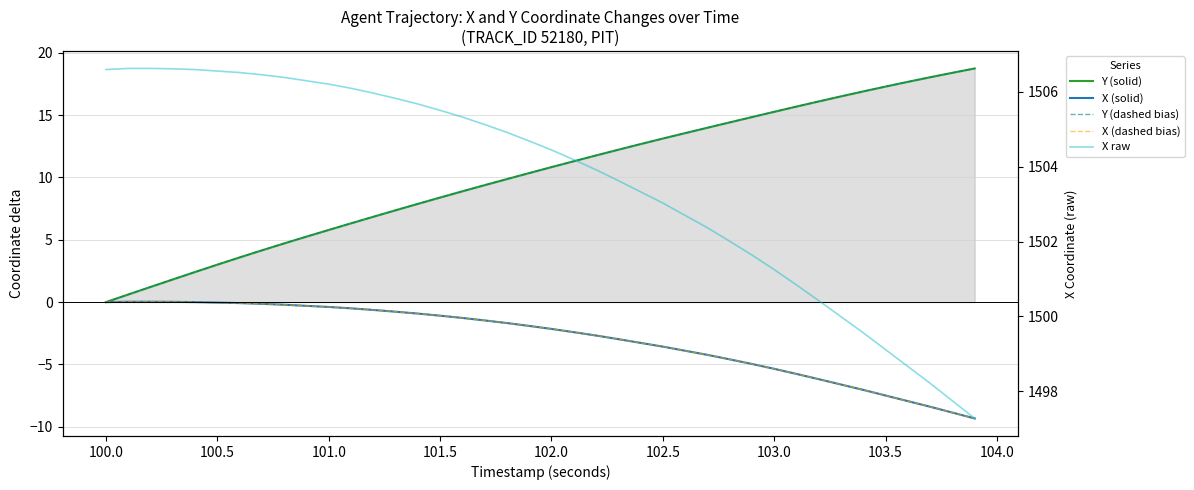

True or false: X raw and Y (solid) cross at least once.

False